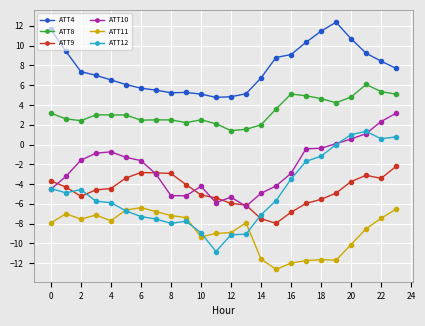

True or false: ATT11 has more than 1 points higher than both neighbors.

True